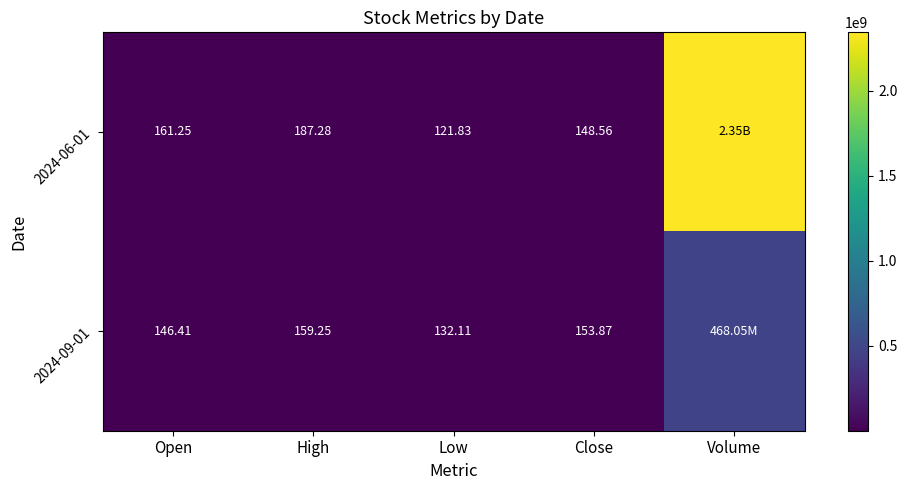

Is the value of 2024-09-01 at High greater than the value of 2024-06-01 at Close?

Yes